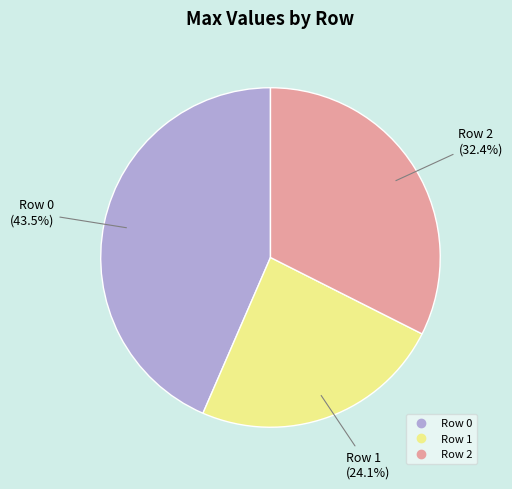

How many segments does this pie chart have?

3